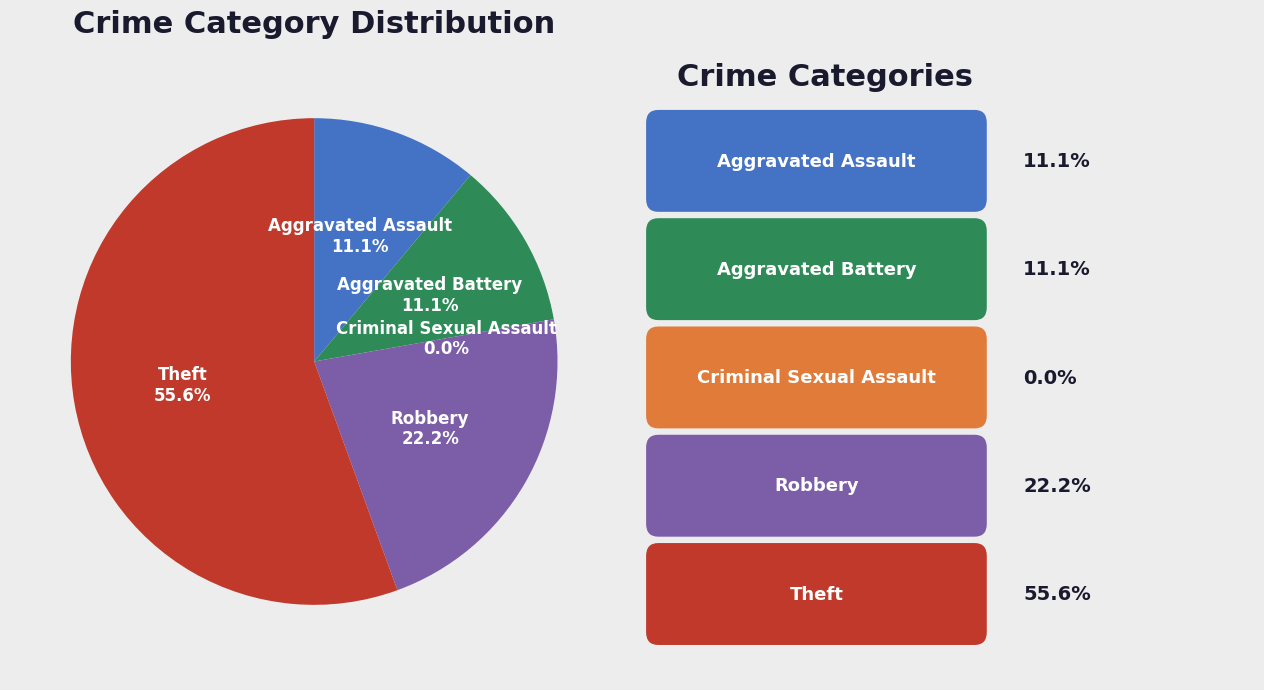

Is Criminal Sexual Assault the majority of the pie?

No